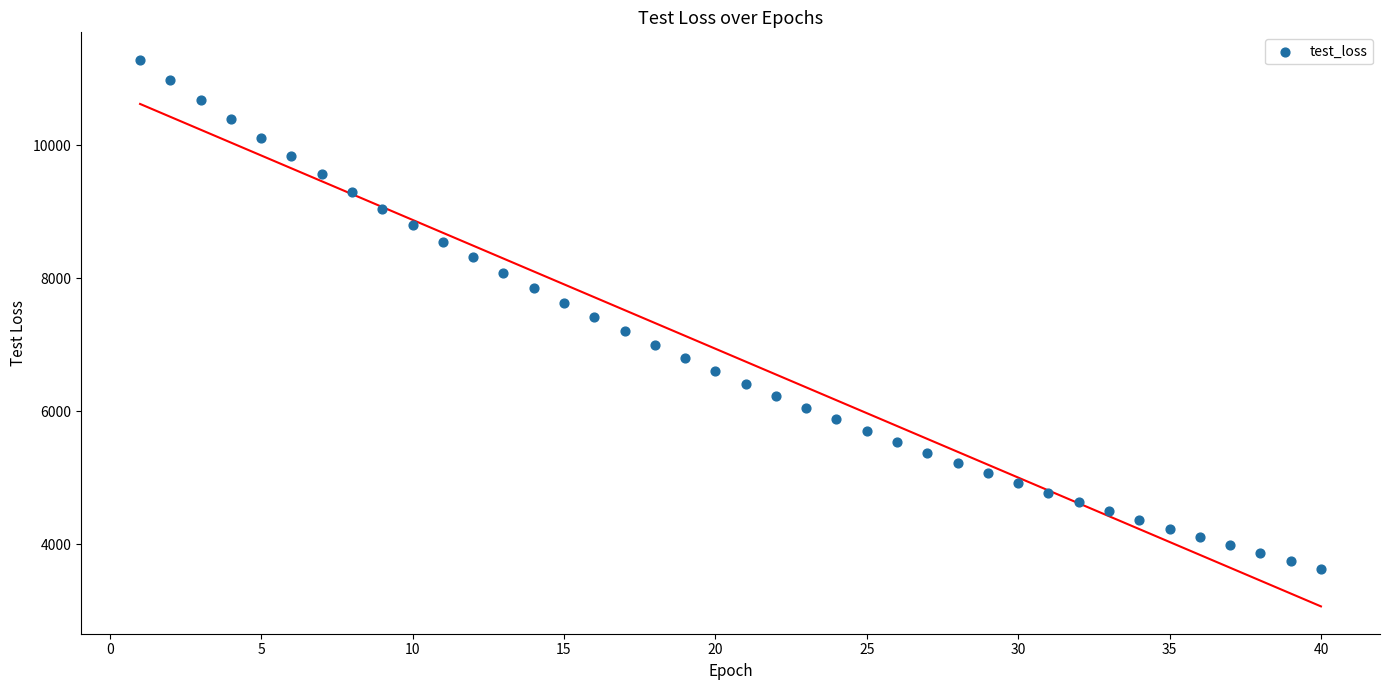

What is the range of X values (max minus min)?

39.0